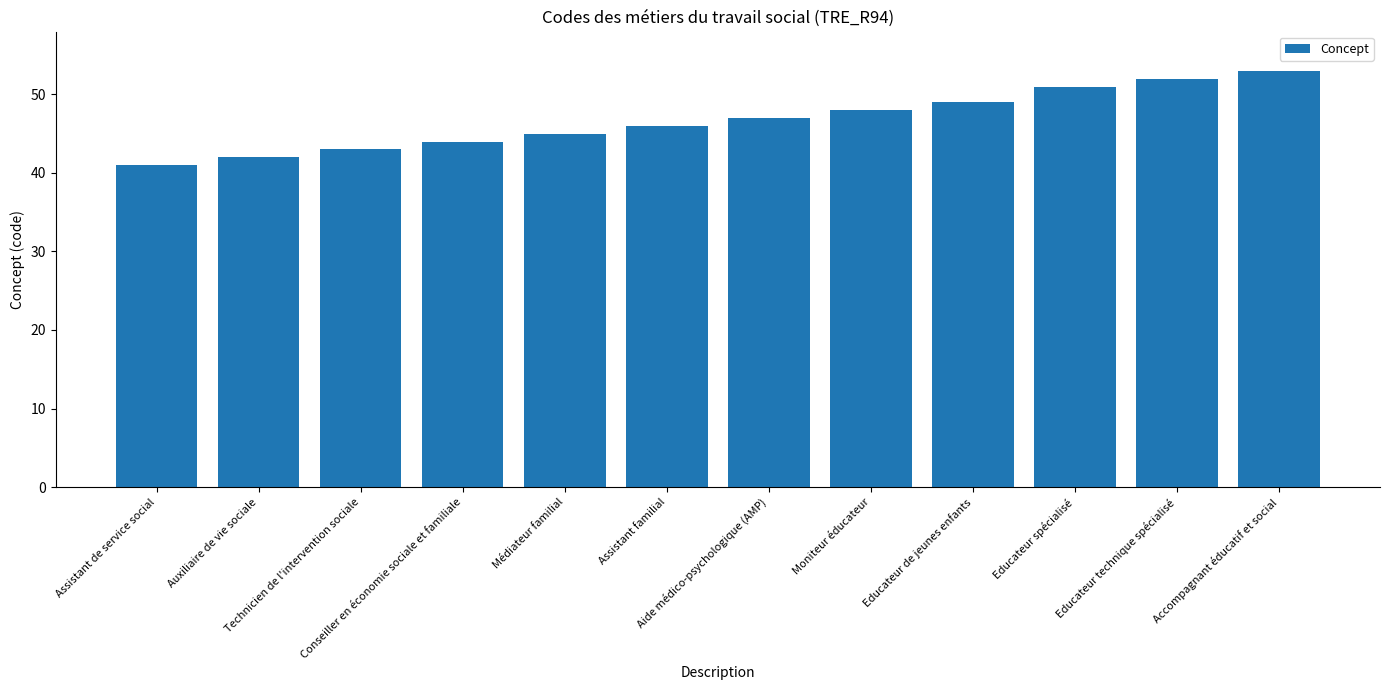

What position from the left is Aide médico-psychologique (AMP)?

7